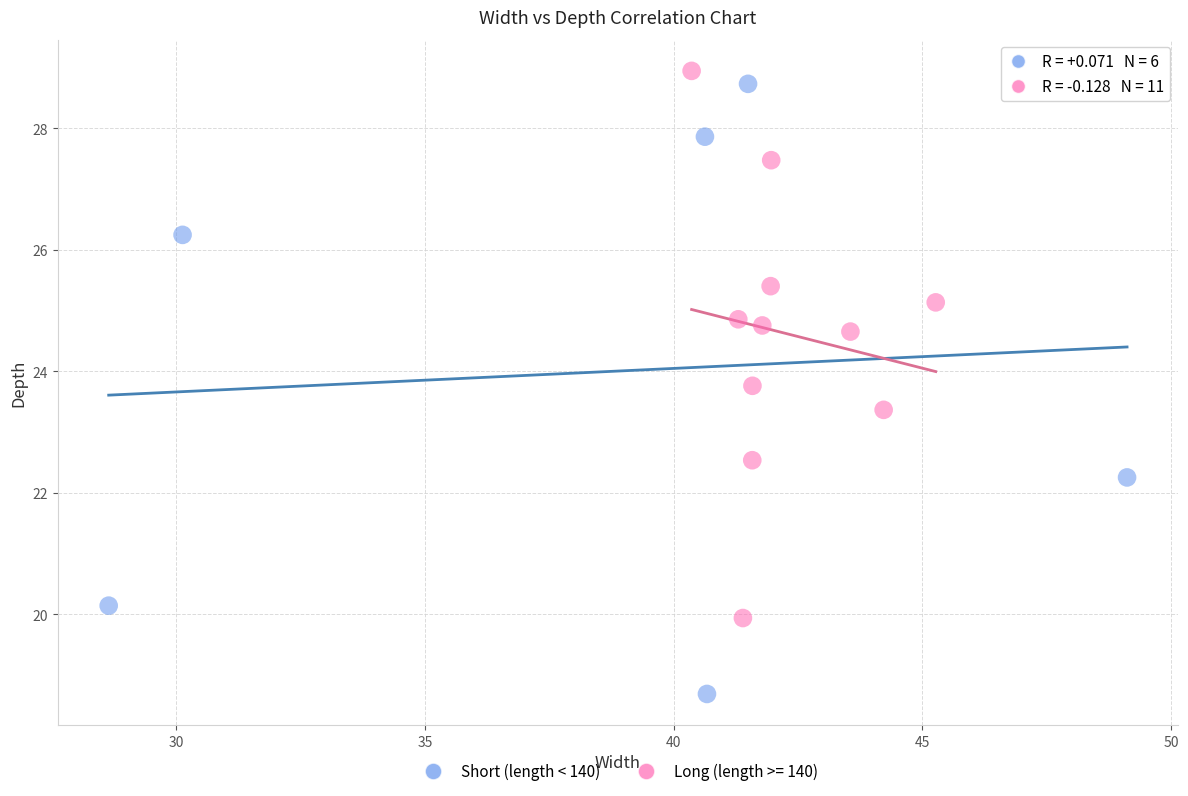

Which series reaches the minimum Y coordinate?

Short (length < 140)